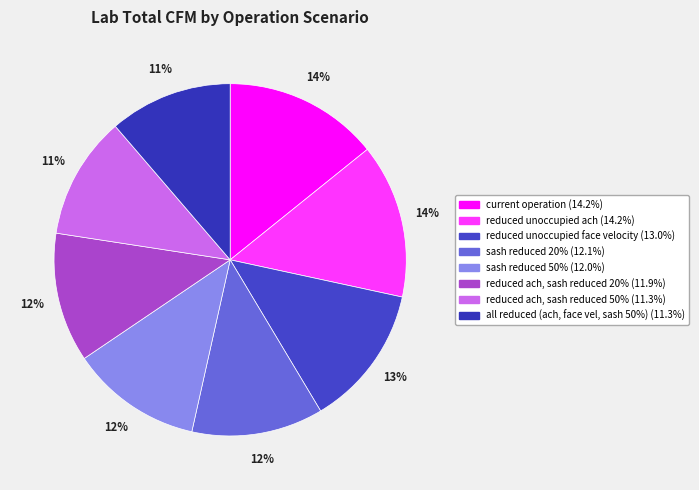

How much of the chart is everything except current operation?

85.8%